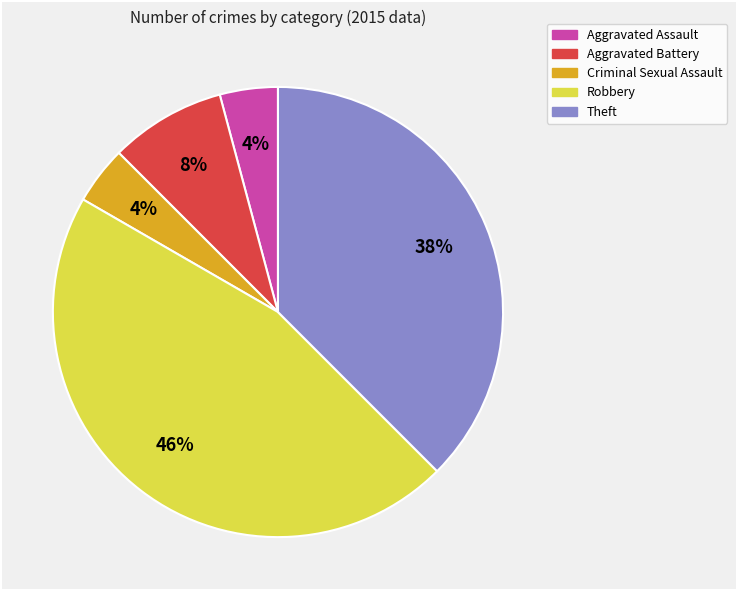

Which category has the biggest portion of the pie?

Robbery